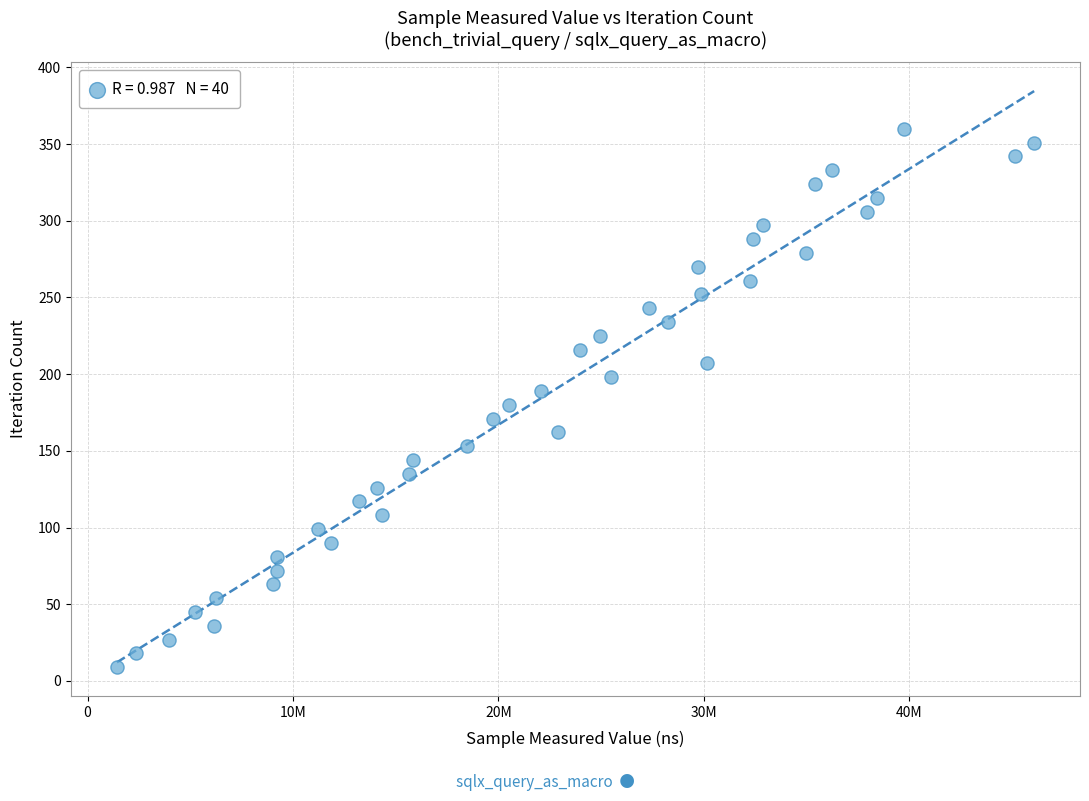

What is the range of X values (max minus min)?

44651264